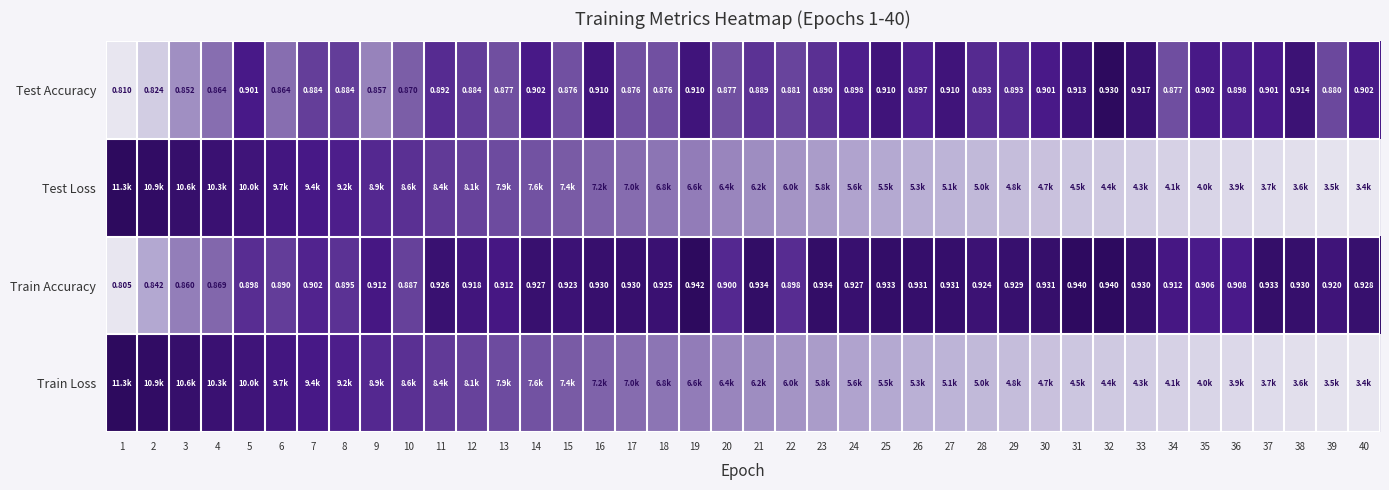

At how many categories does at least one series exceed 0?

40